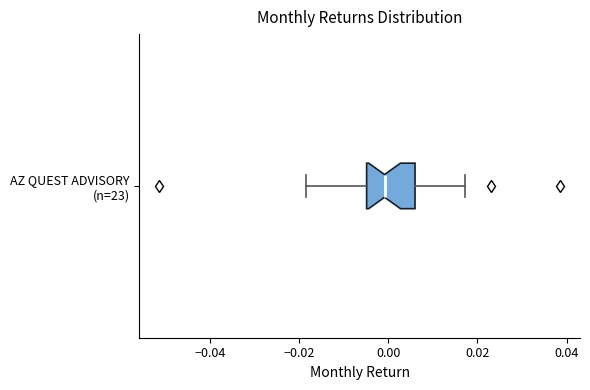

Transcribe this box plot: give where the median line is, the range the box spans, and where the two whiskers end, as read against the x-axis. The values are not printed on the chart, so give them approximately, as read against the axis.

median 0.000, box -0.004 to 0.006, whiskers -0.018 to 0.018